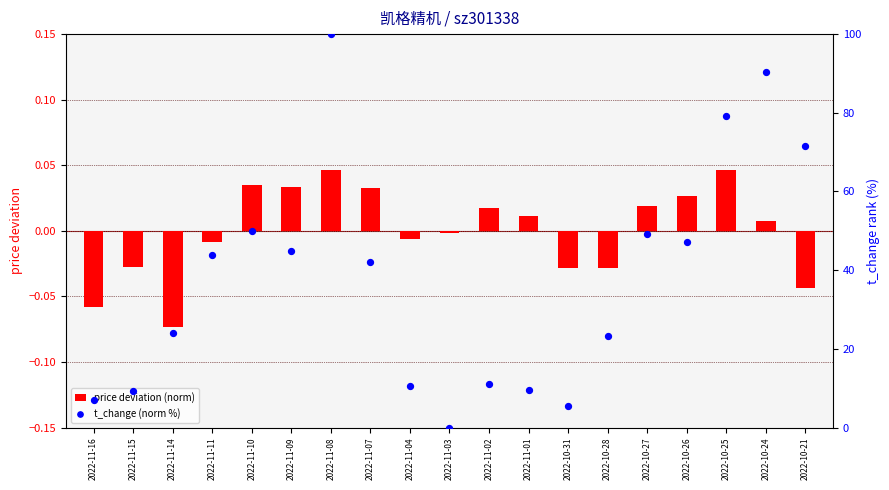

Which series has the largest total across all categories?

t_change (norm %)